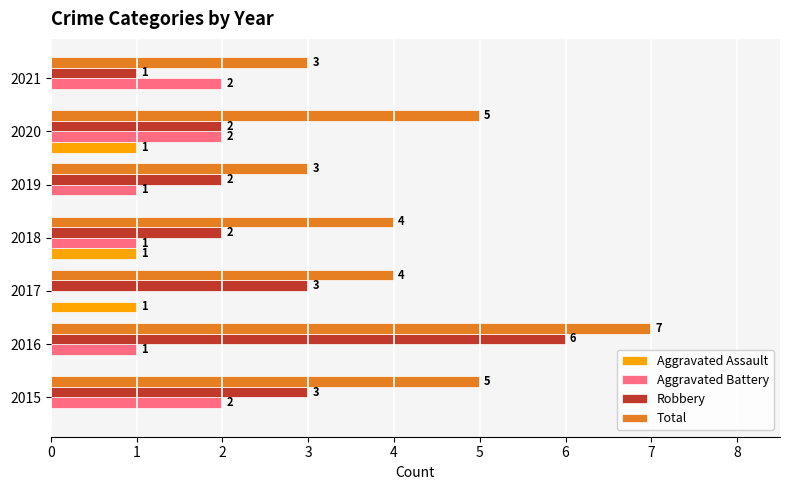

The Aggravated Battery series shows 1 at 2018. True or false?

True